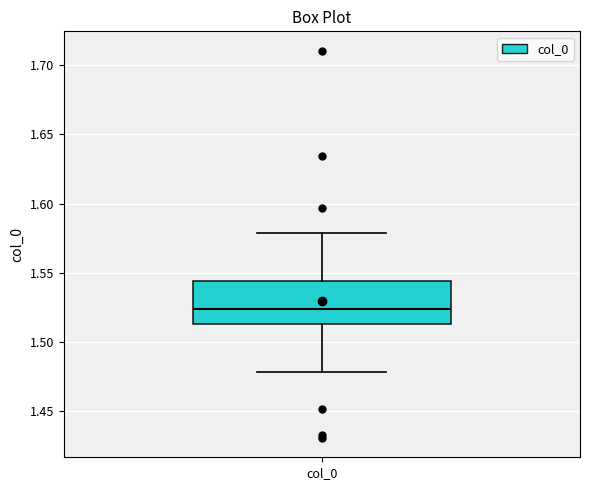

Transcribe this box plot: give where the median line is, the range the box spans, and where the two whiskers end, as read against the y-axis. The values are not printed on the chart, so give them approximately, as read against the axis.

median 1.525, box 1.515 to 1.545, whiskers 1.480 to 1.580